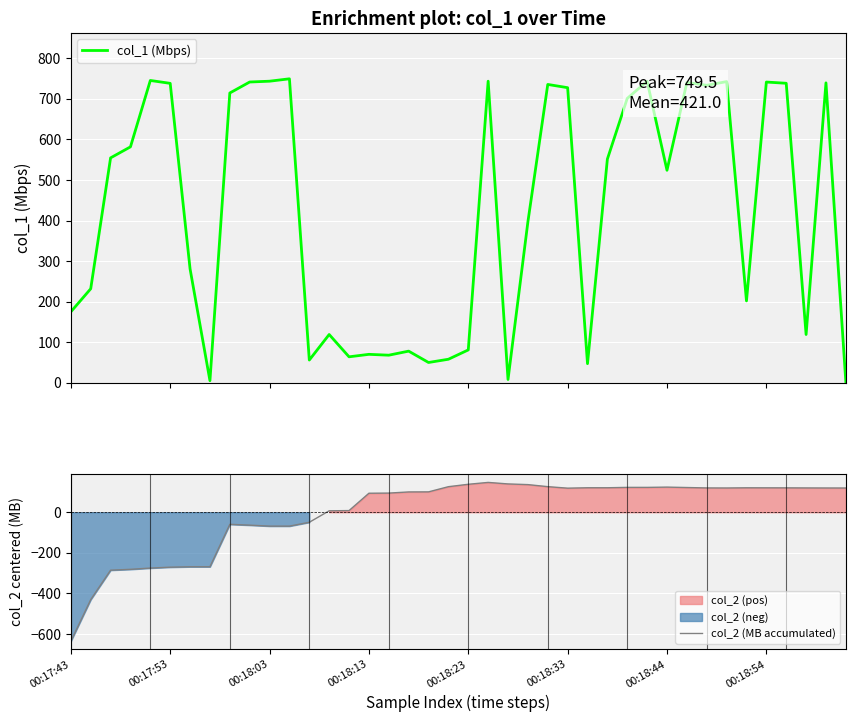

Which series changed the most between 26 and 30?

col_1 (Mbps)